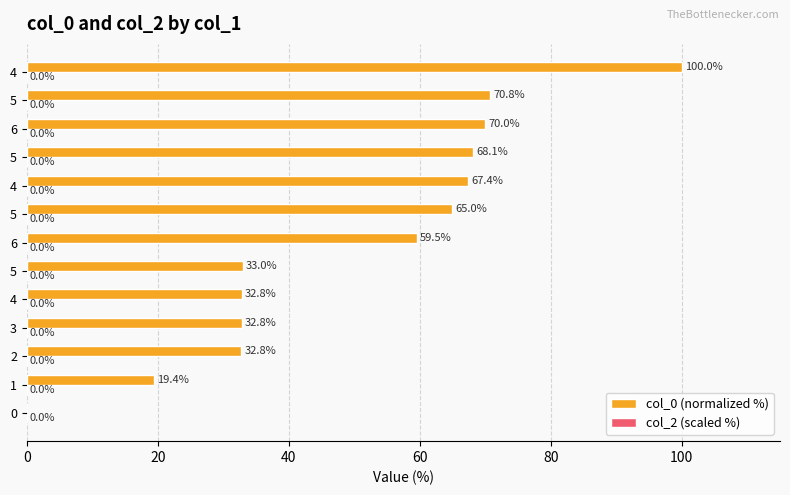

What is the maximum value shown in the chart?

100.0